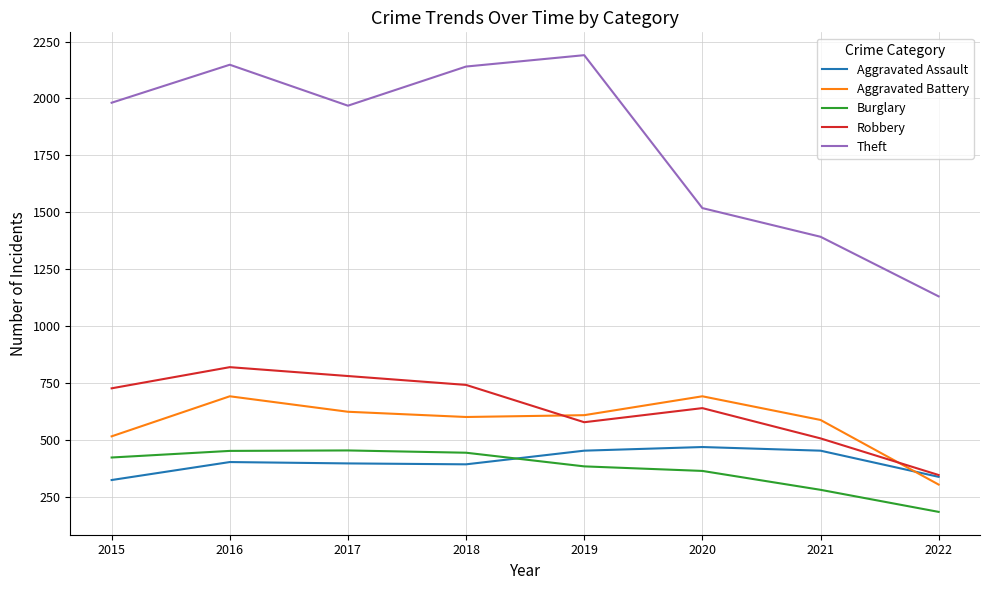

Where do Aggravated Battery and Aggravated Assault first cross each other?

2021 and 2022